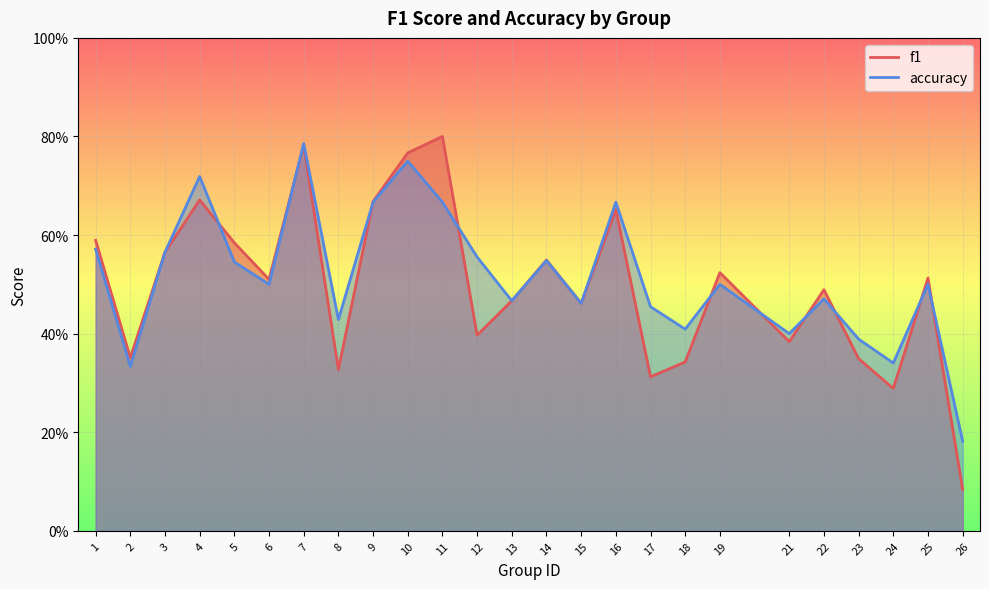

Rank the series by their maximum value, from highest to lowest.

f1, accuracy